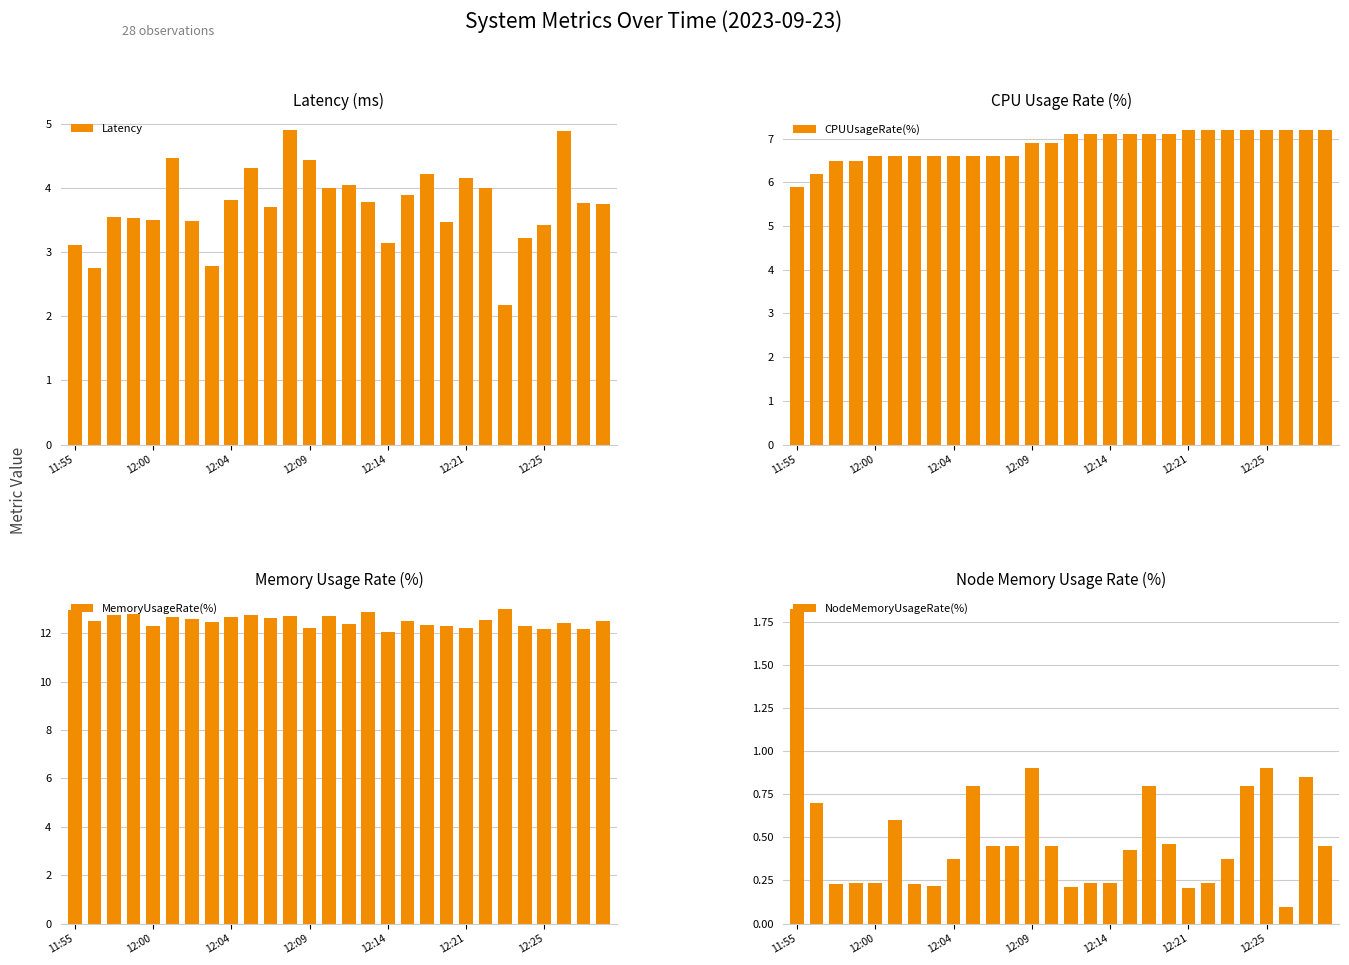

What is the average value of the Latency series?

3.7